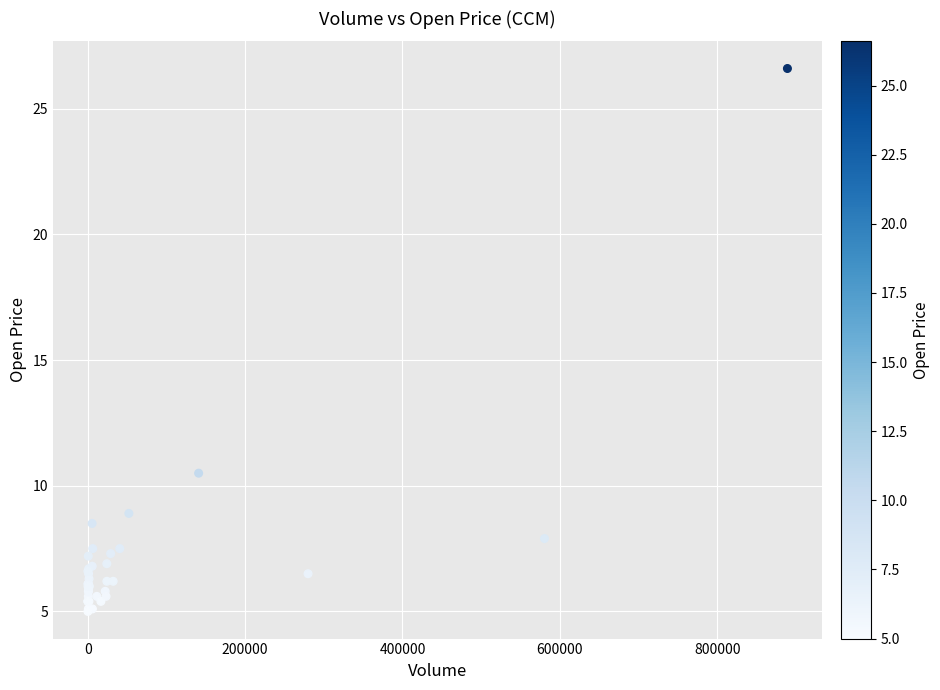

What Y value in the scatter plot is closest to 15?

10.5